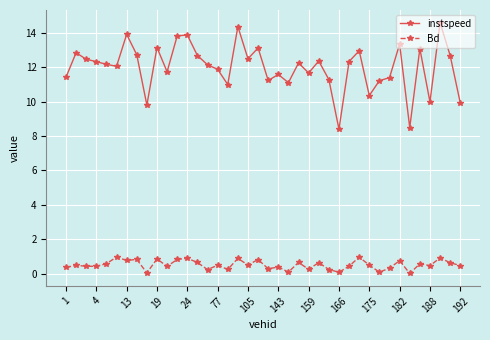

True or false: Bd has more than 1 interior local peaks.

True